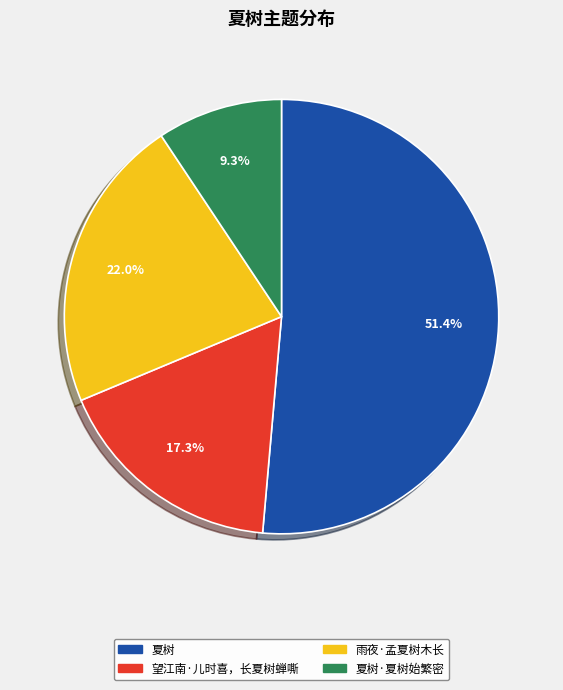

Is there any slice that represents more than half of the pie?

Yes